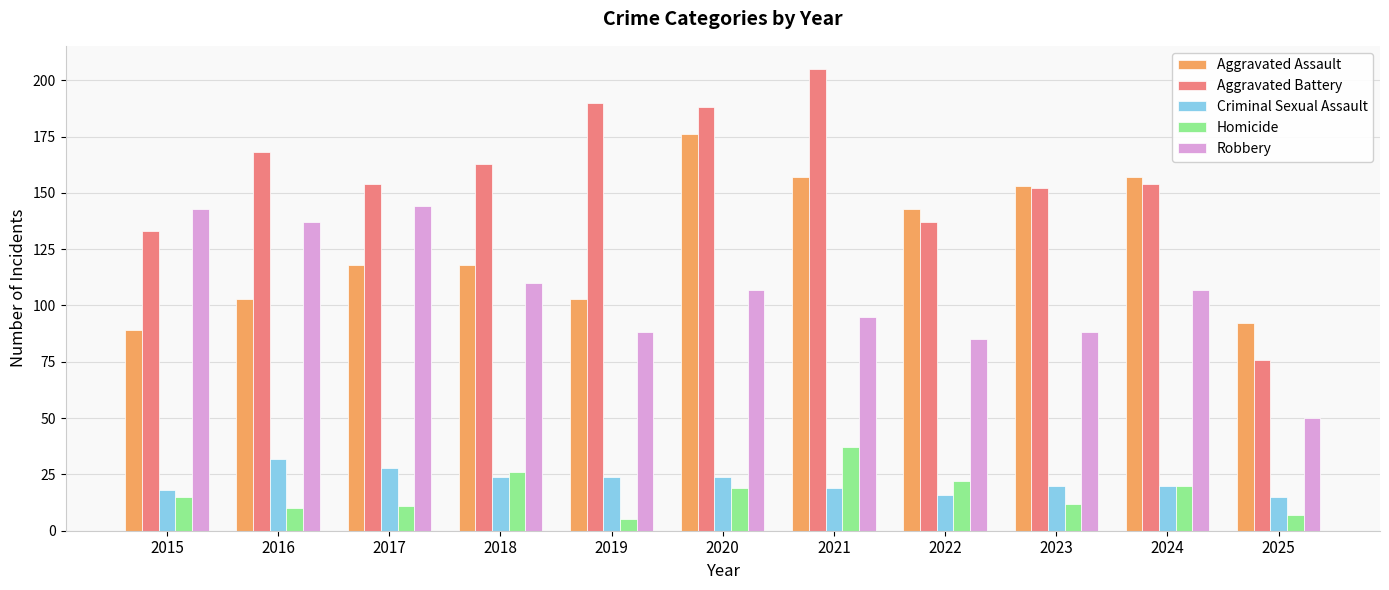

Reading right to left, transcribe all the data shown in this chart.

Aggravated Assault: 92	157	153	143	157	176	103	118	118	103	89
Aggravated Battery: 76	154	152	137	205	188	190	163	154	168	133
Criminal Sexual Assault: 15	20	20	16	19	24	24	24	28	32	18
Homicide: 7	20	12	22	37	19	5	26	11	10	15
Robbery: 50	107	88	85	95	107	88	110	144	137	143